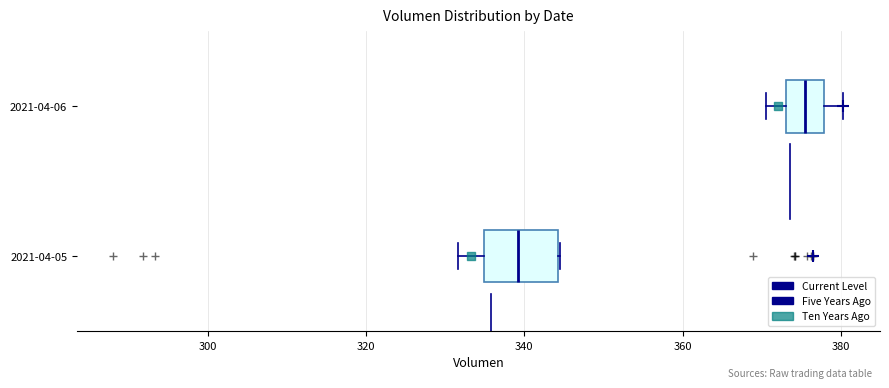

Reading bottom to top, read every box against the x-axis: the position of its median line, the range the box covers, and the ends of its whiskers. The values are not printed on the chart, so give them approximately, as read against the axis.

2021-04-05: median 340, box 334 to 344, whiskers 332 to 344
2021-04-06: median 376, box 374 to 378, whiskers 370 to 380